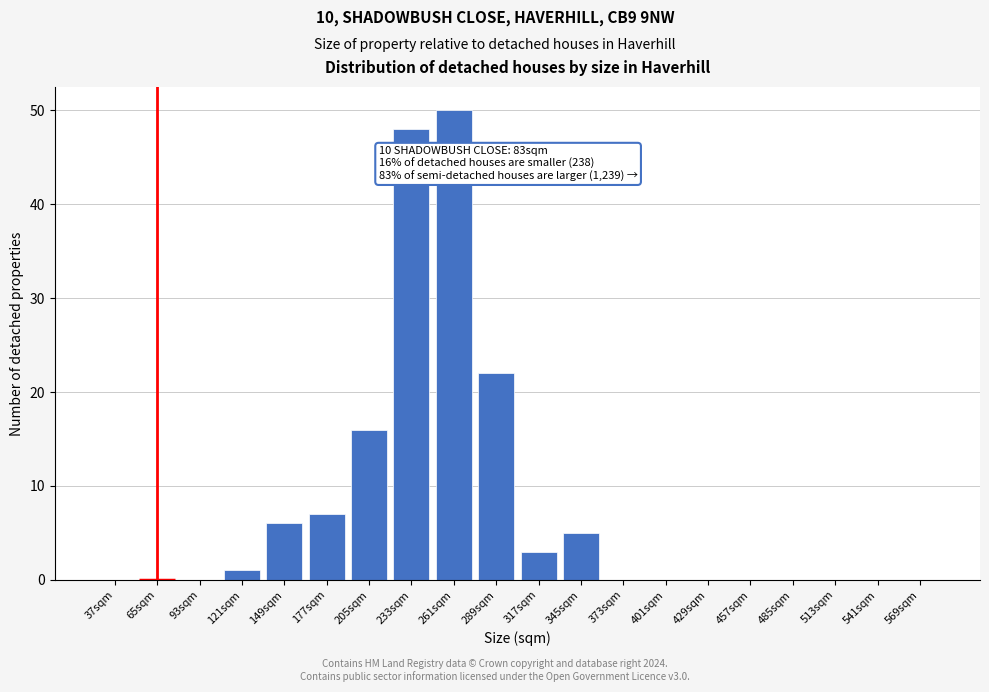

Reading left to right, list all the values displayed in this chart.

37sqm=0	65sqm=0	93sqm=0	121sqm=1	149sqm=6	177sqm=7	205sqm=16	233sqm=48	261sqm=50	289sqm=22	317sqm=3	345sqm=5	373sqm=0	401sqm=0	429sqm=0	457sqm=0	485sqm=0	513sqm=0	541sqm=0	569sqm=0